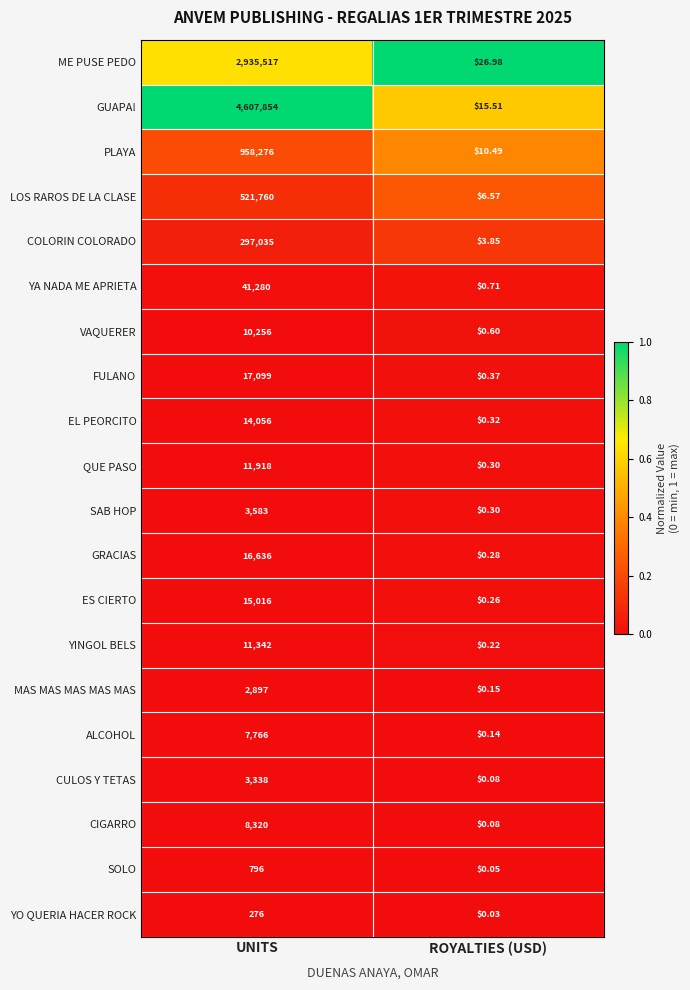

What is the spread (max minus min) of values at UNITS?

4607578.0